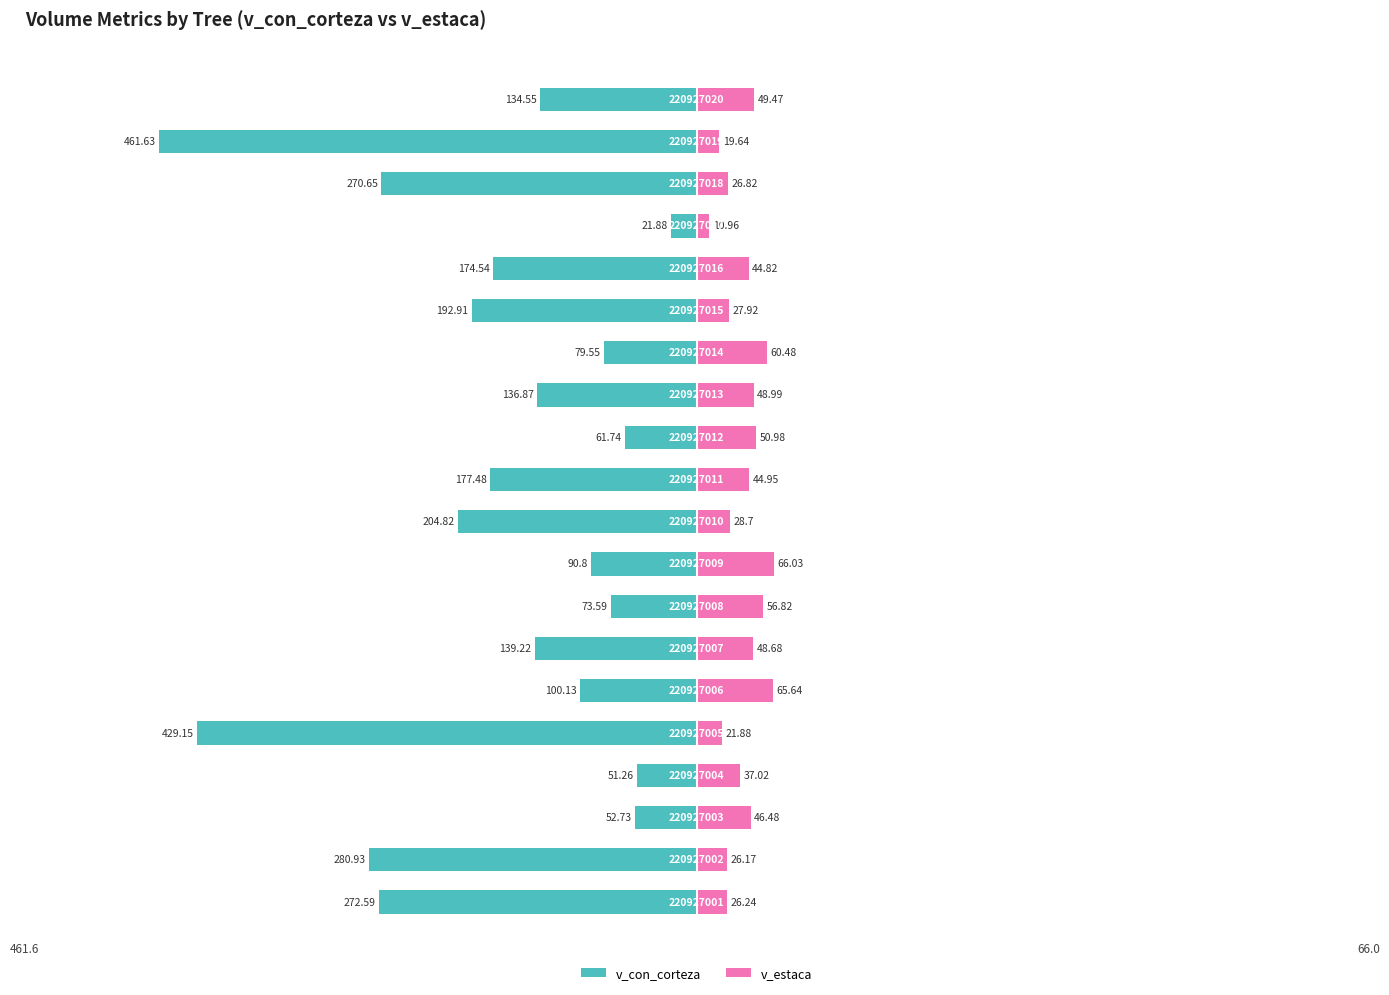

The v_estaca series shows 5.6 at 1. True or false?

False